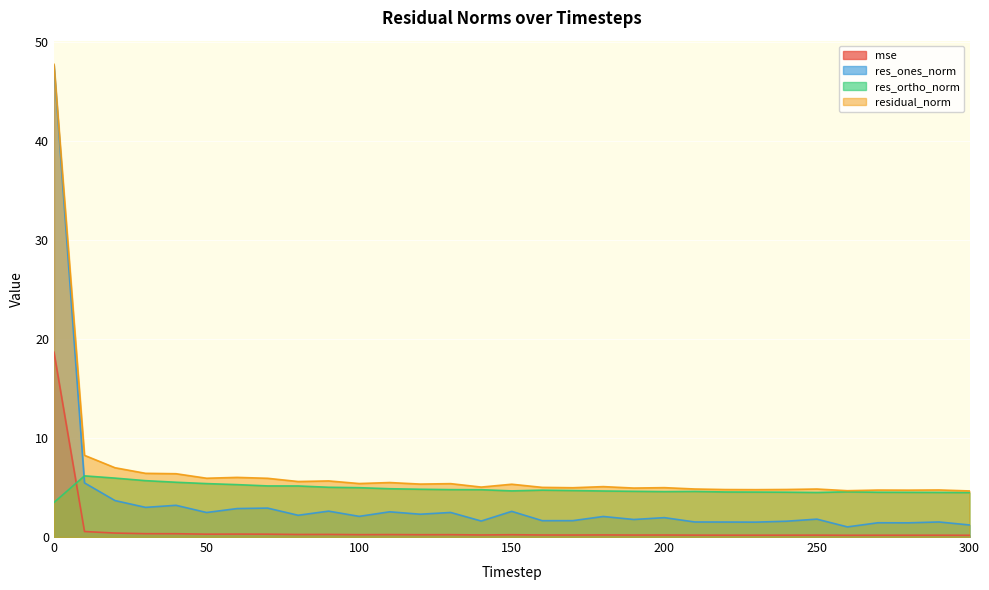

What is the minimum value for res_ones_norm?

1.0